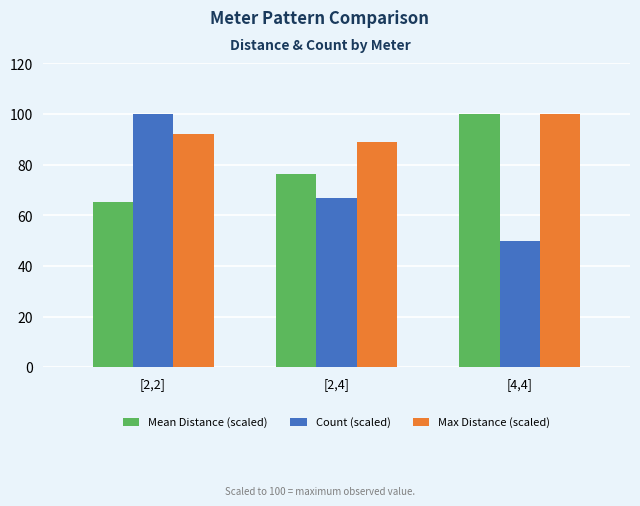

Reading left to right, transcribe all the data shown in this chart.

Mean Distance (scaled): [2,2]=65.1	[2,4]=76.2	[4,4]=100.0
Count (scaled): [2,2]=100.0	[2,4]=66.7	[4,4]=50.0
Max Distance (scaled): [2,2]=92.1	[2,4]=88.9	[4,4]=100.0